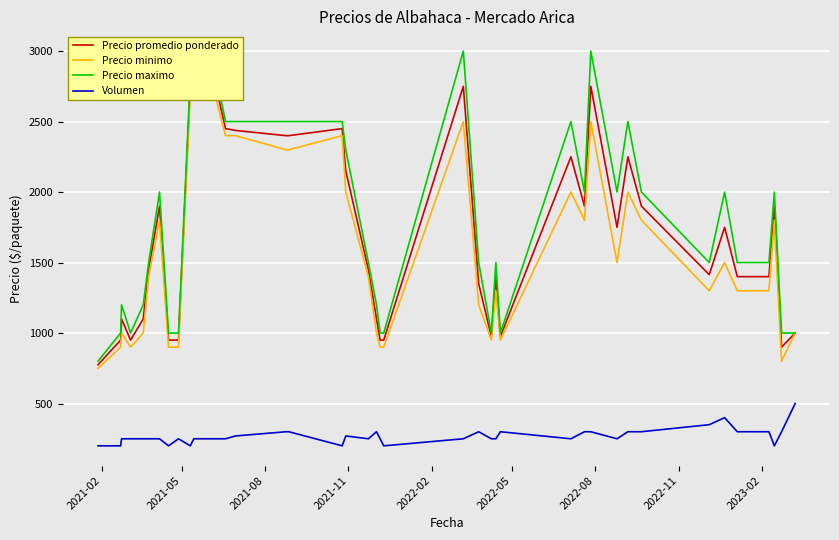

How many lines are shown in the chart?

4